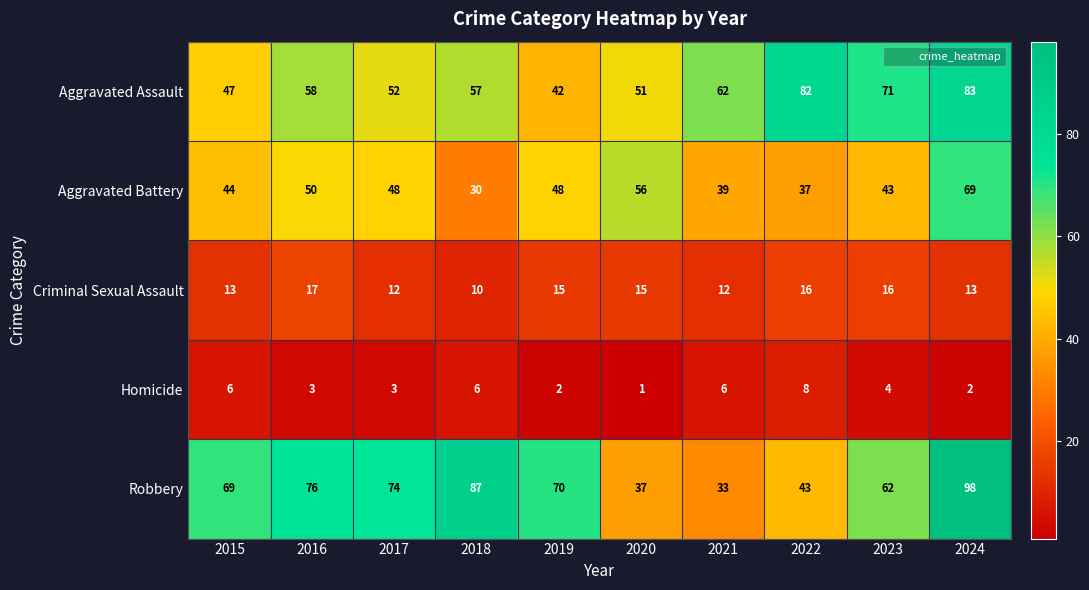

How many series are shown in this chart?

5